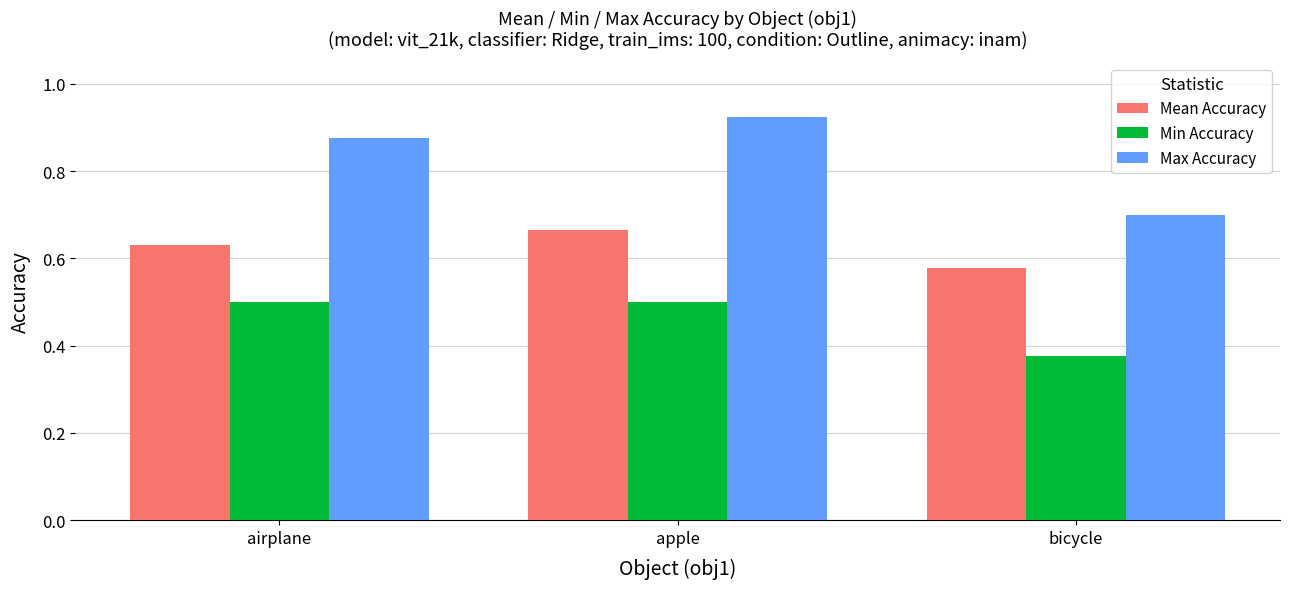

What is the sum of the Min Accuracy values at airplane and apple?

1.0